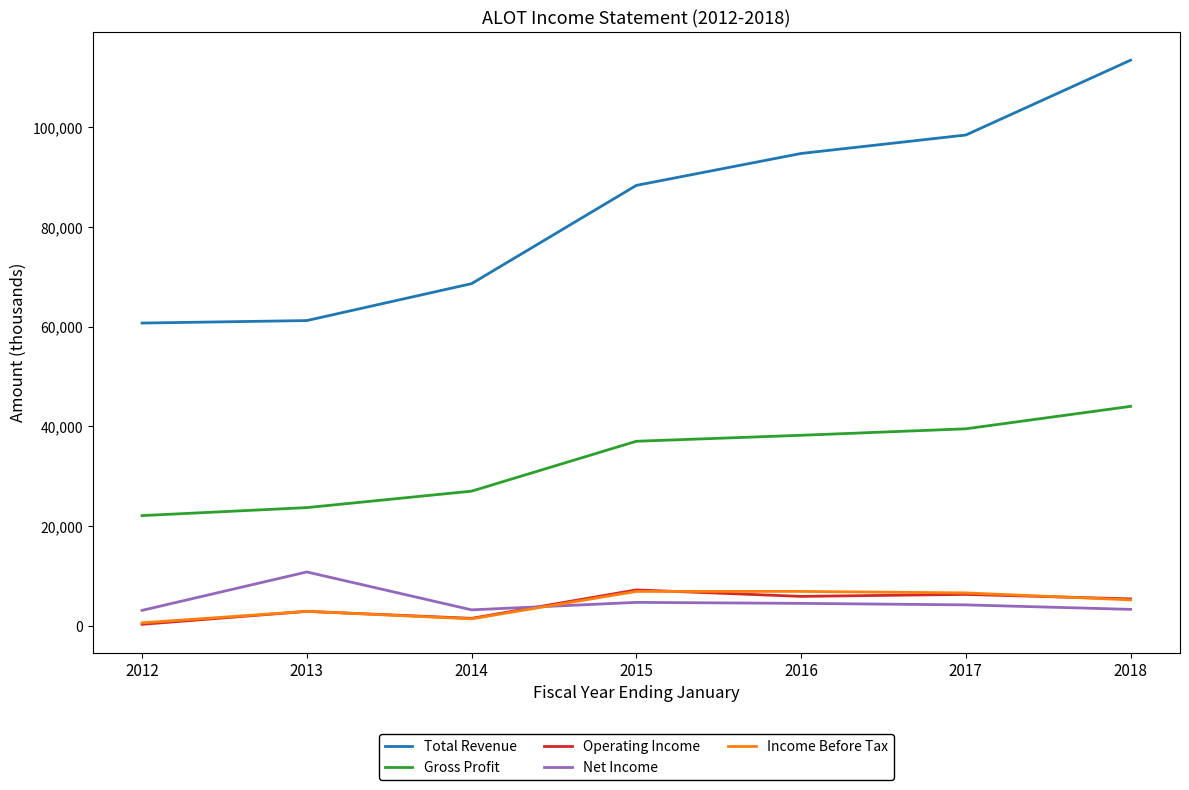

How many lines are shown in the chart?

5